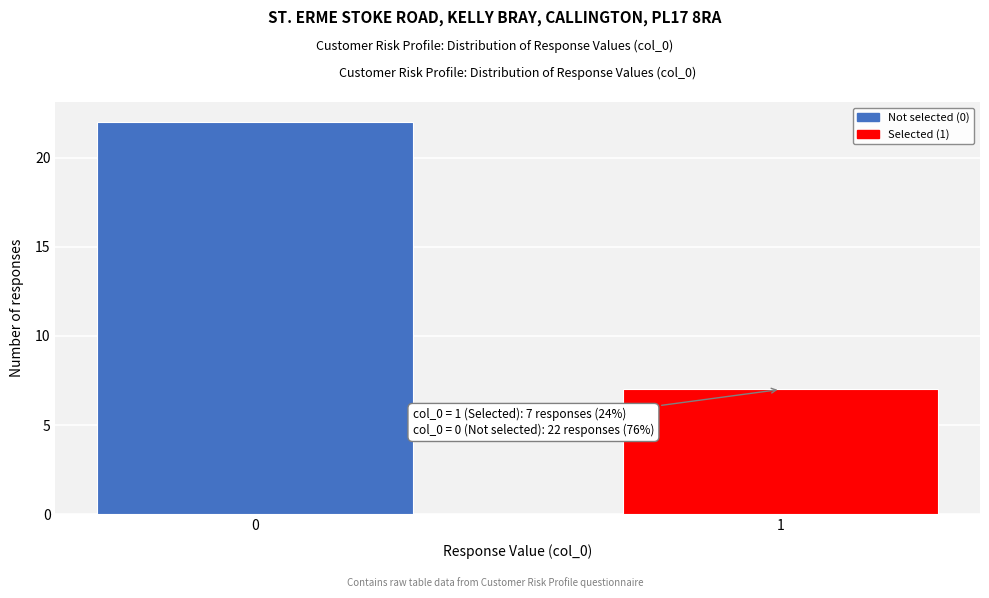

Reading left to right, list all the values displayed in this chart.

22	7